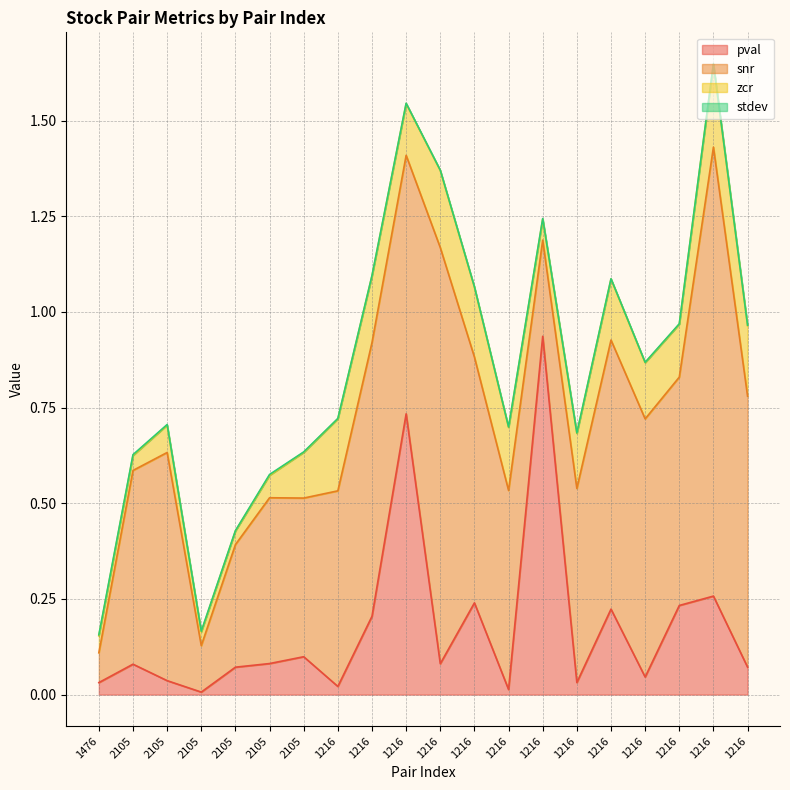

What is the sum of the snr values at 1476 and 1216?

0.8